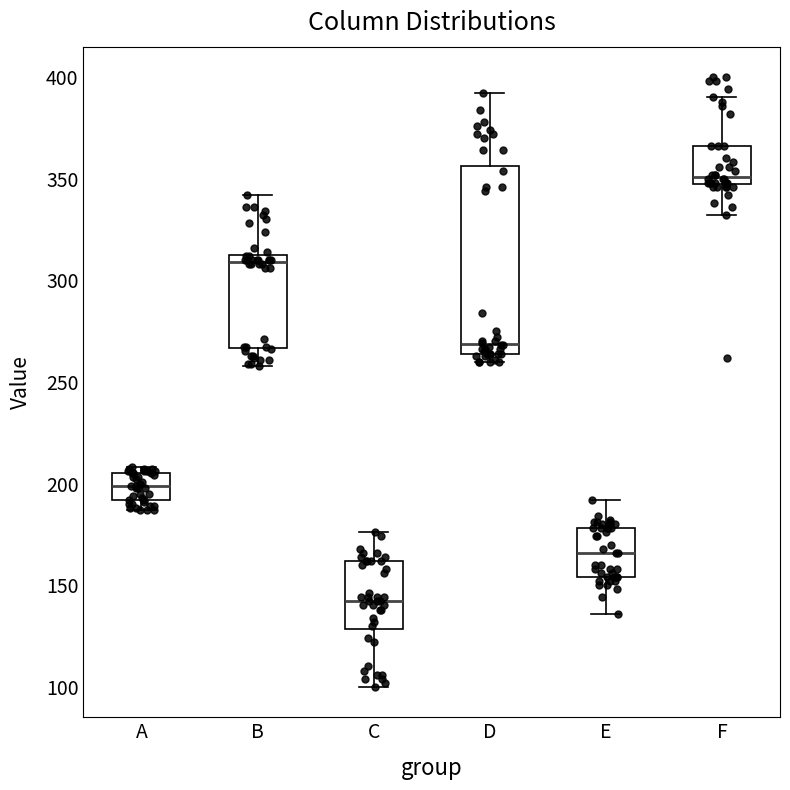

Reading left to right, transcribe this box plot: for each box, give where its median line is, the range the box spans, and where its two whiskers end, as read against the y-axis. The values are not printed on the chart, so give them approximately, as read against the axis.

A: median 200, box 190 to 205, whiskers 185 to 210
B: median 310, box 265 to 315, whiskers 260 to 340
C: median 140, box 130 to 160, whiskers 100 to 175
D: median 270, box 265 to 355, whiskers 260 to 390
E: median 165, box 155 to 180, whiskers 135 to 190
F: median 350 (just above the box's lower edge), box 350 to 365, whiskers 330 to 390